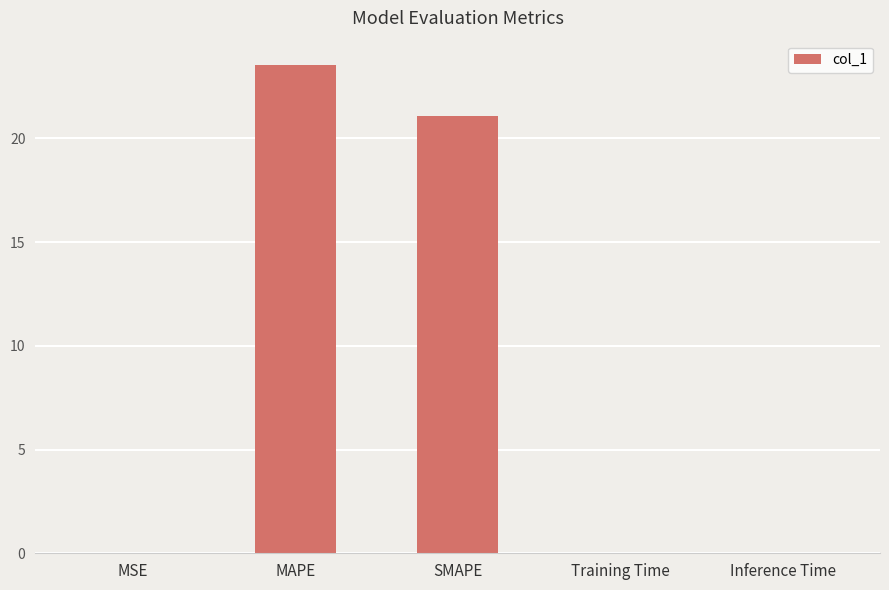

Between Inference Time and SMAPE, which is larger?

SMAPE